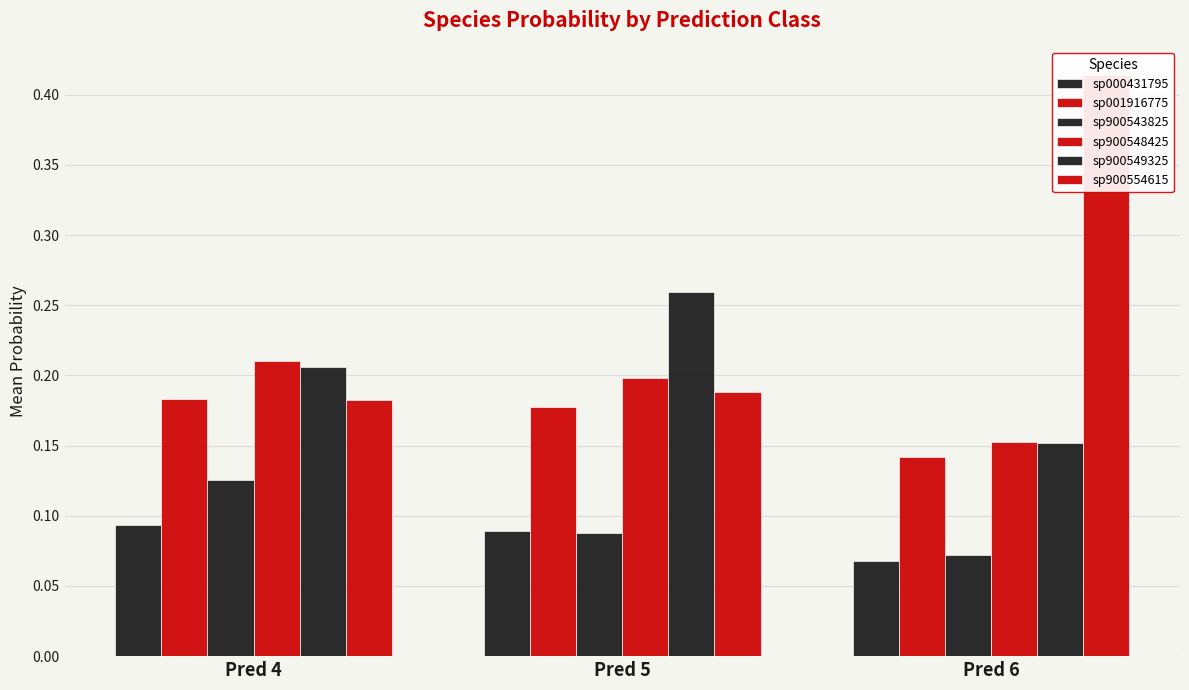

Count the number of categories in the chart.

3